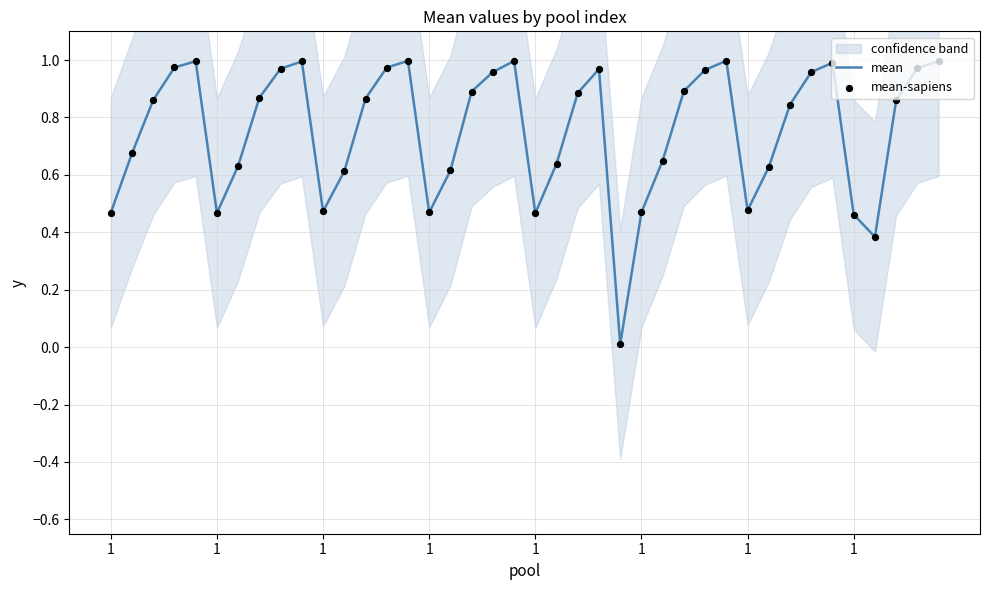

At how many categories does at least one series exceed 0?

40